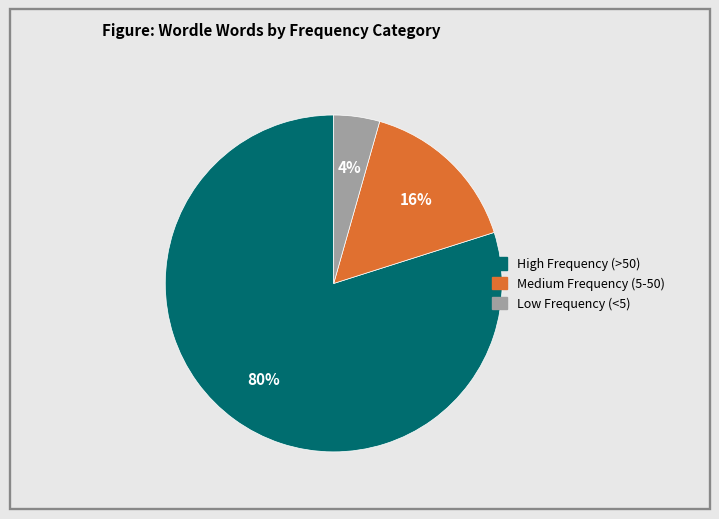

To the nearest percent, what is the average slice percentage?

33%